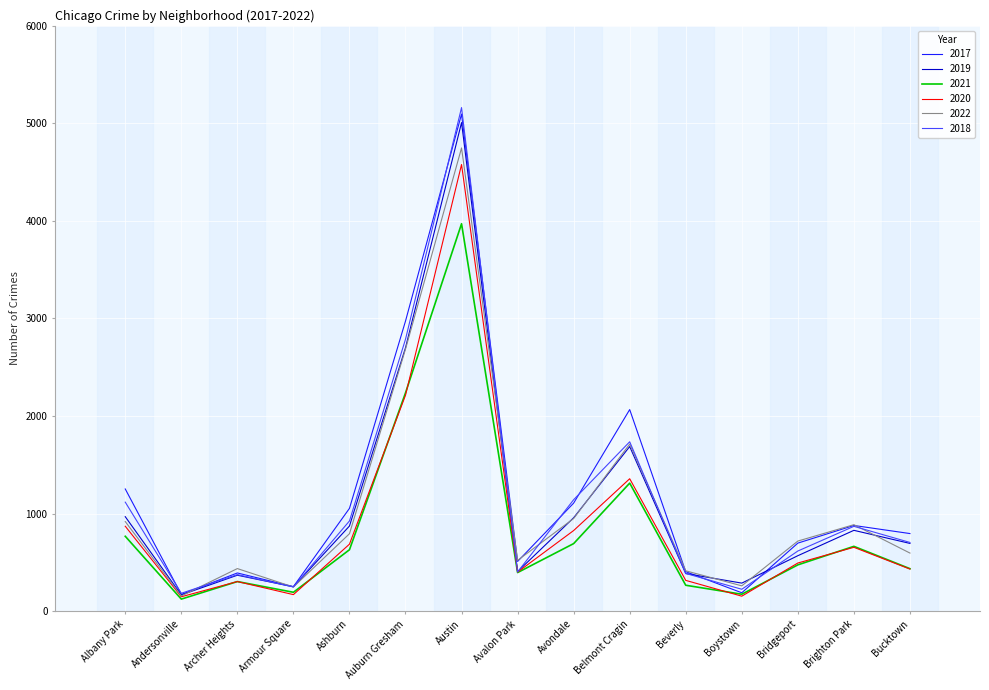

What is the difference between the highest and lowest values at Auburn Gresham?

760